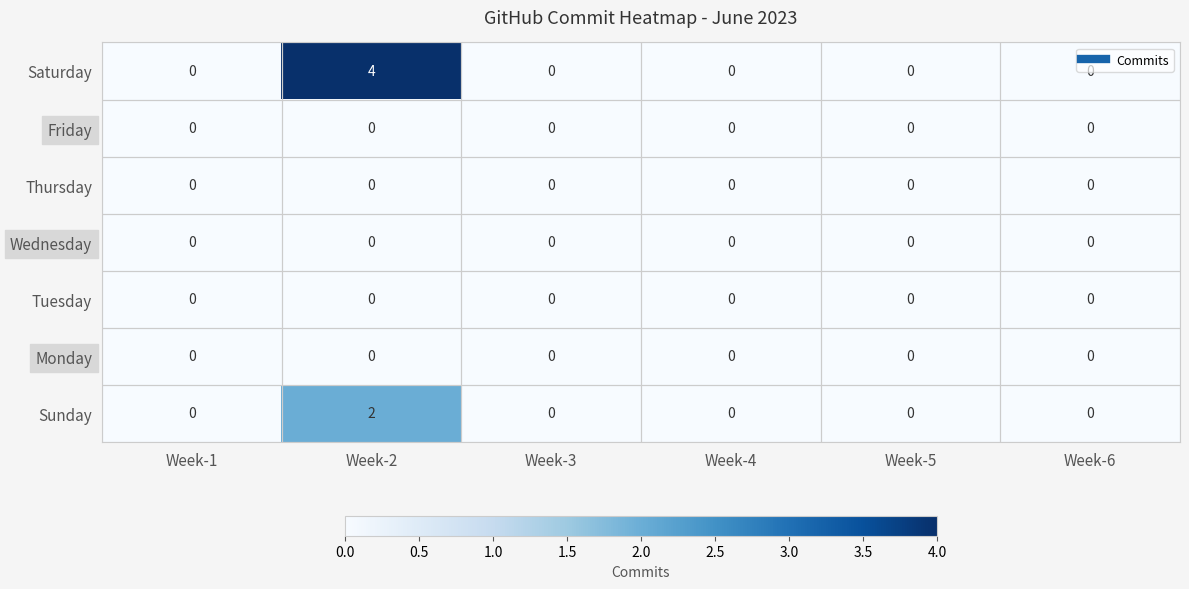

Which series has the largest range (max minus min)?

Saturday